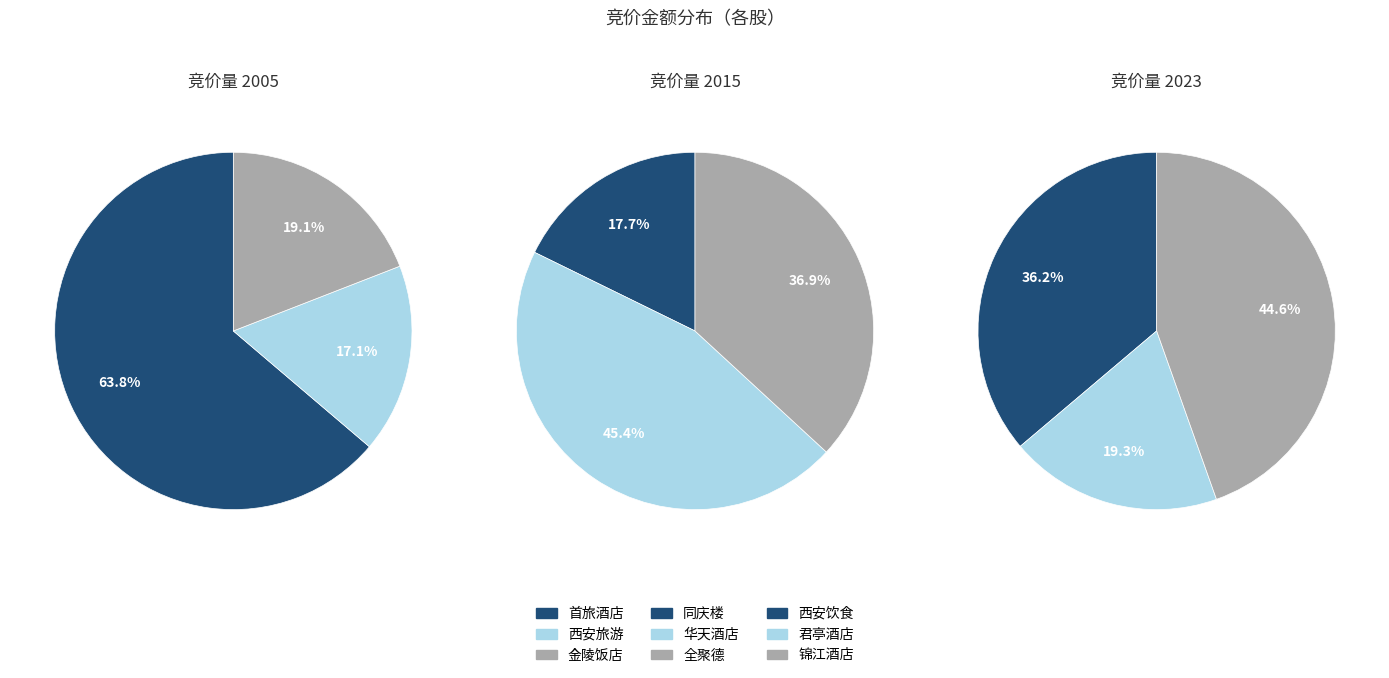

What is the largest slice in the pie chart?

锦江酒店